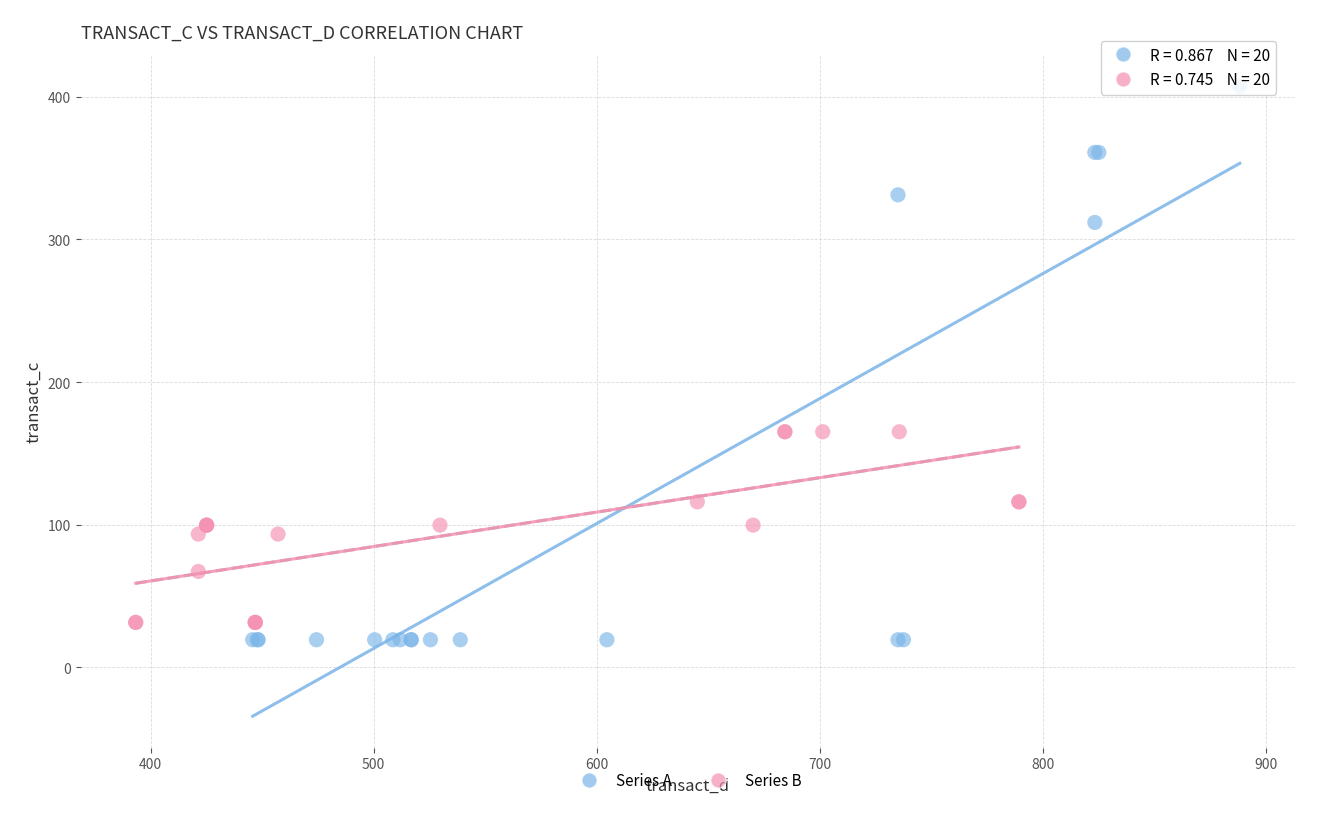

Which series reaches the maximum Y coordinate?

Series A